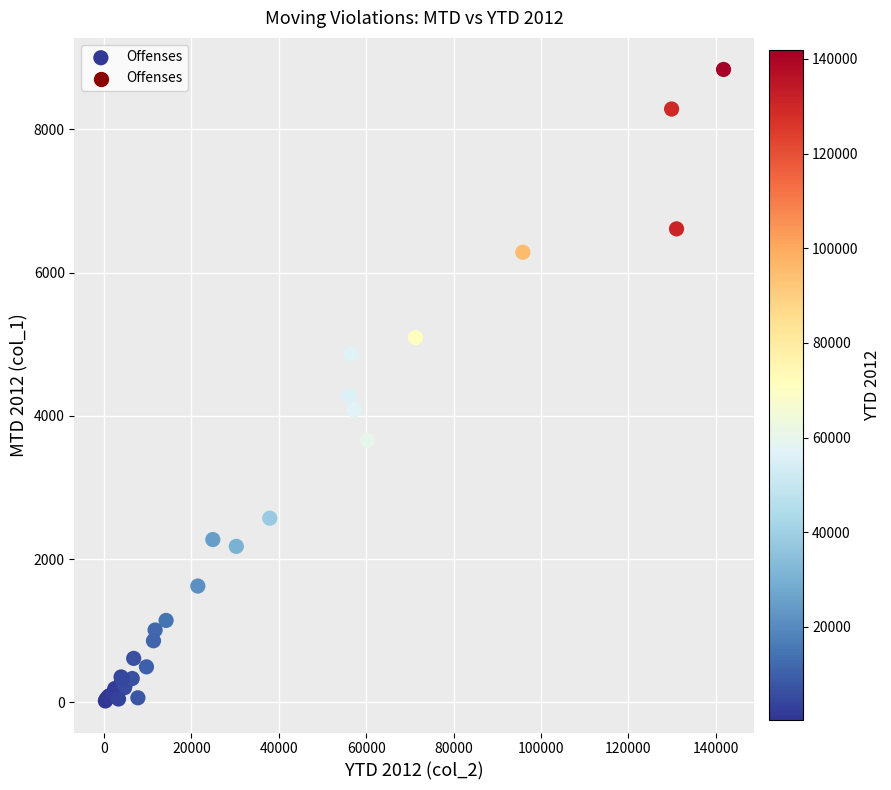

What Y value in the scatter plot is closest to 4428?

4276